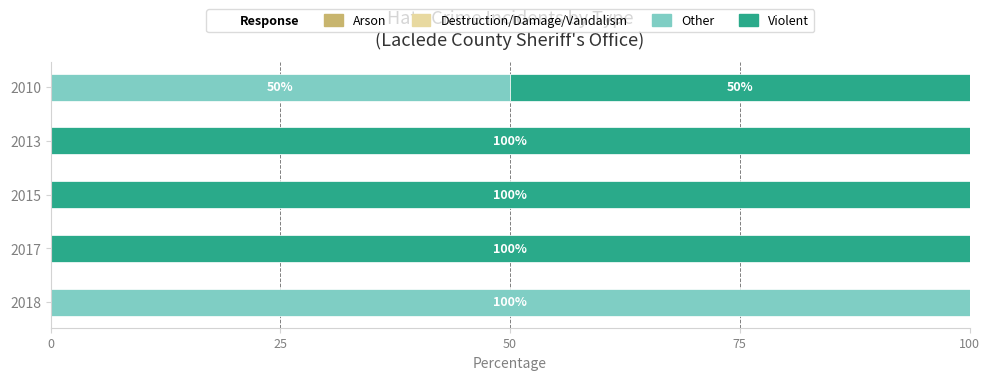

The value of Other at 2018 is 66. True or false?

False